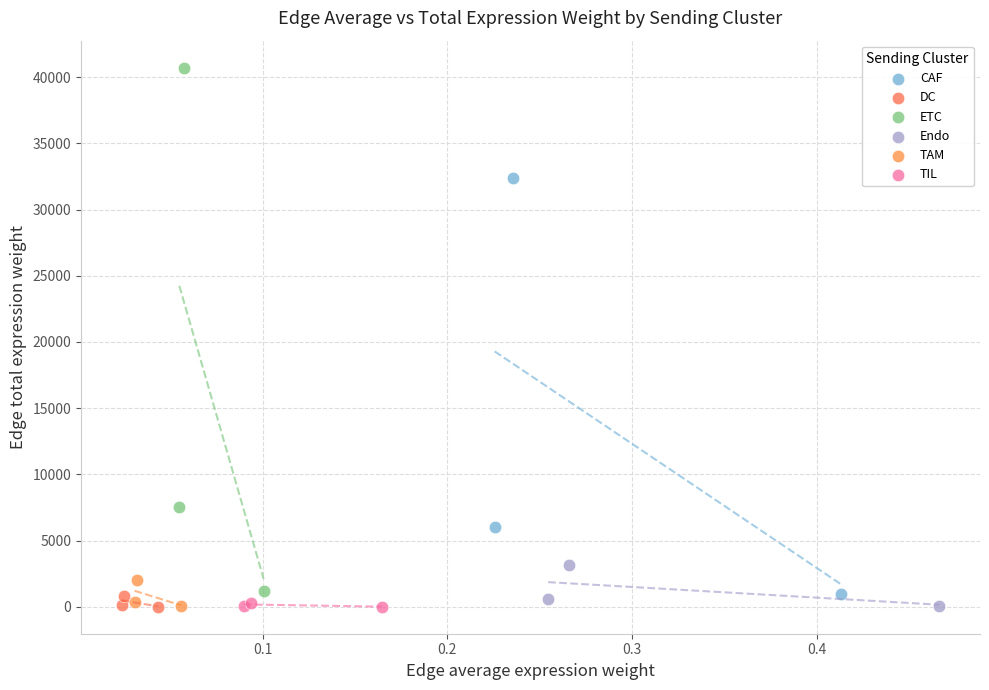

What are all the series names shown in the legend?

CAF, DC, ETC, Endo, TAM, TIL